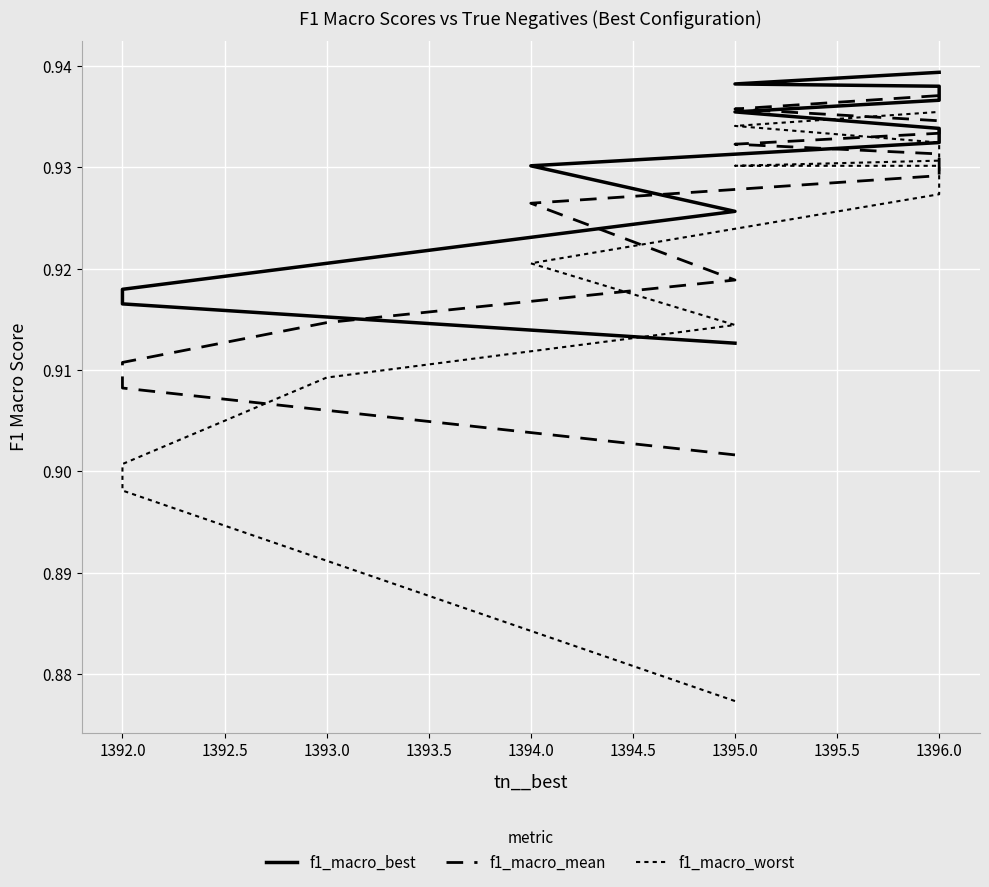

How many lines are shown in the chart?

3